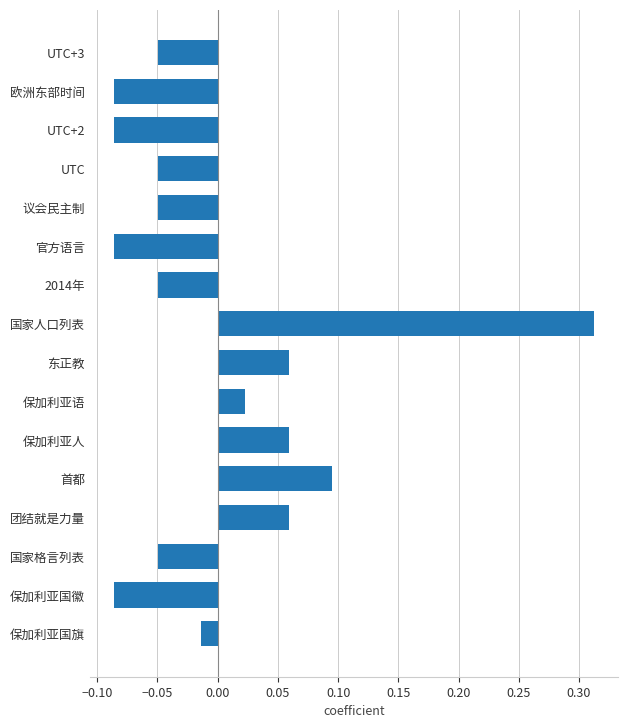

Which has a higher value, 议会民主制 or 官方语言?

议会民主制